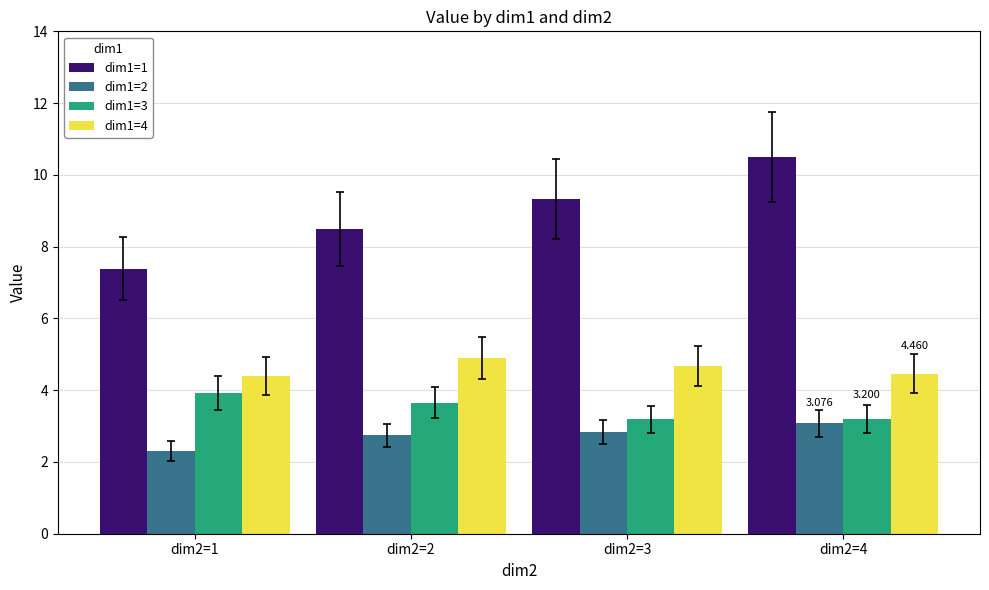

Is the value of dim1=2 at dim2=4 greater than the value of dim1=4 at dim2=1?

No